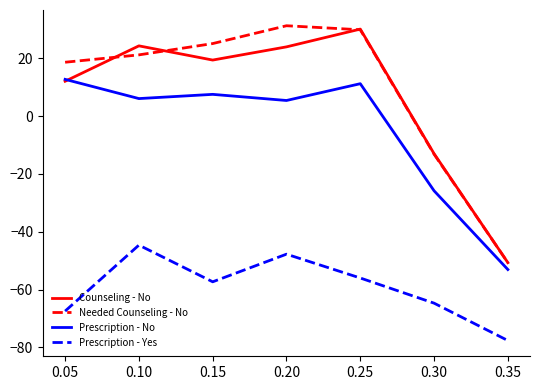

True or false: Prescription - Yes and Needed Counseling - No cross at least once.

False